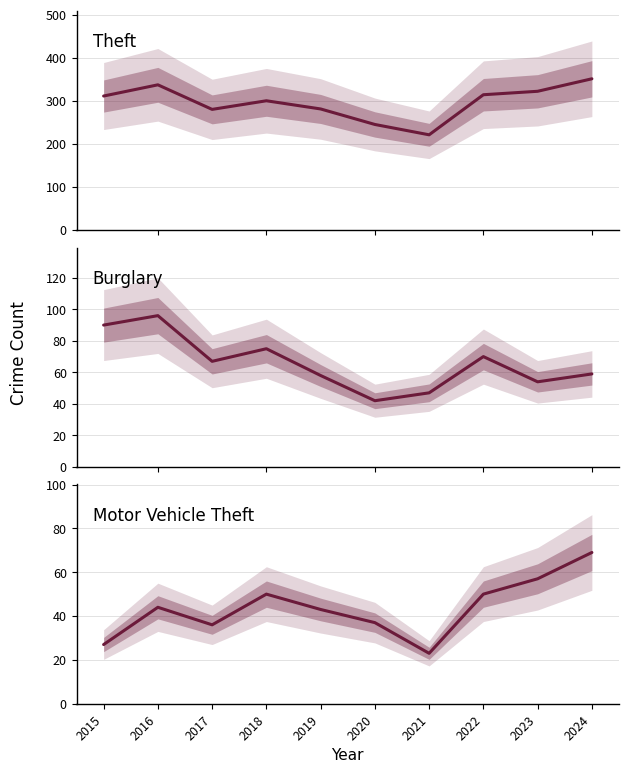

Which series changed the most between 2018 and 2020?

Theft